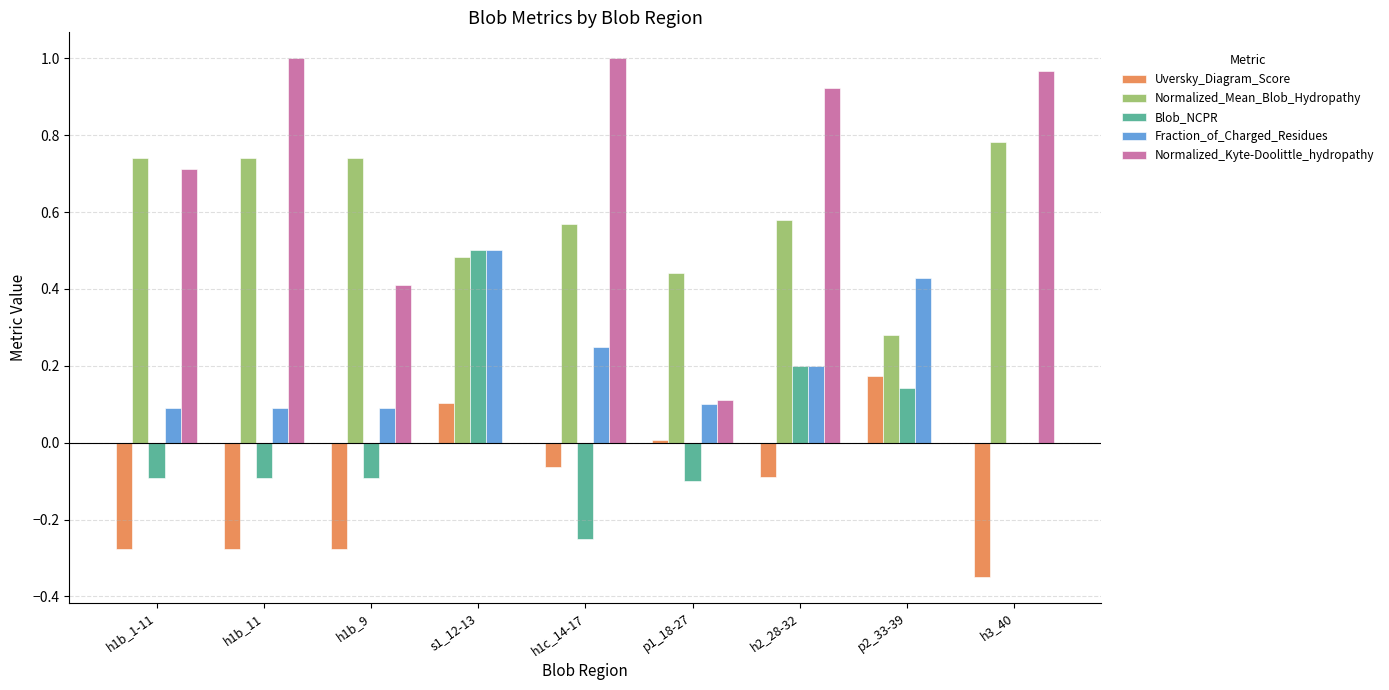

Between h1b_9 and s1_12-13, which series saw the biggest shift?

Blob_NCPR